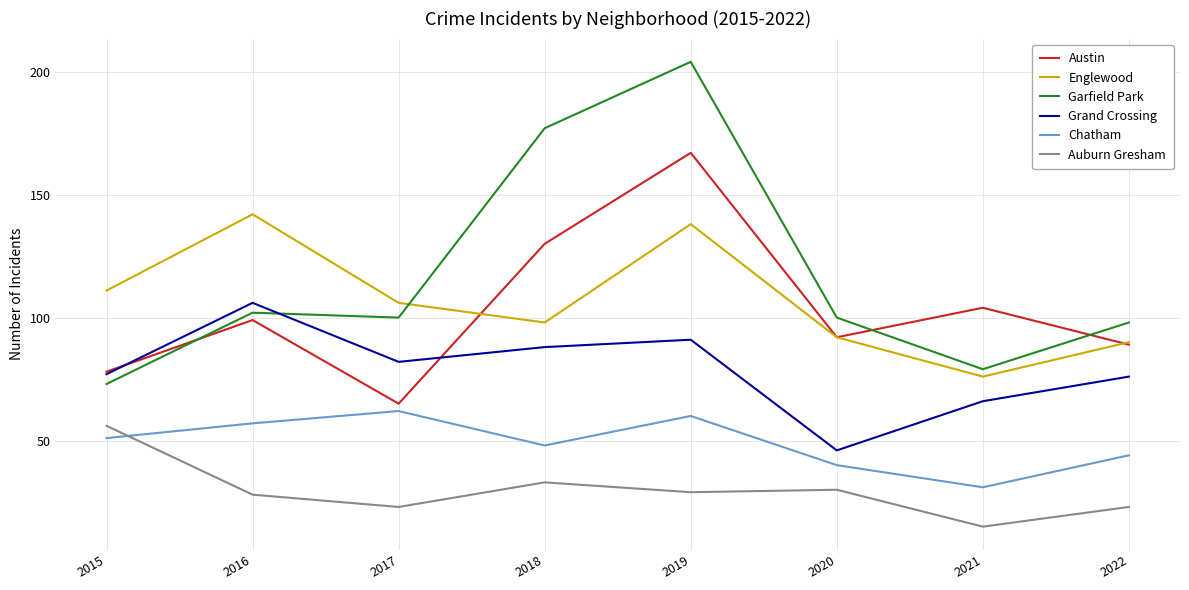

What is the sum of the Austin values at 2016 and 2015?

177